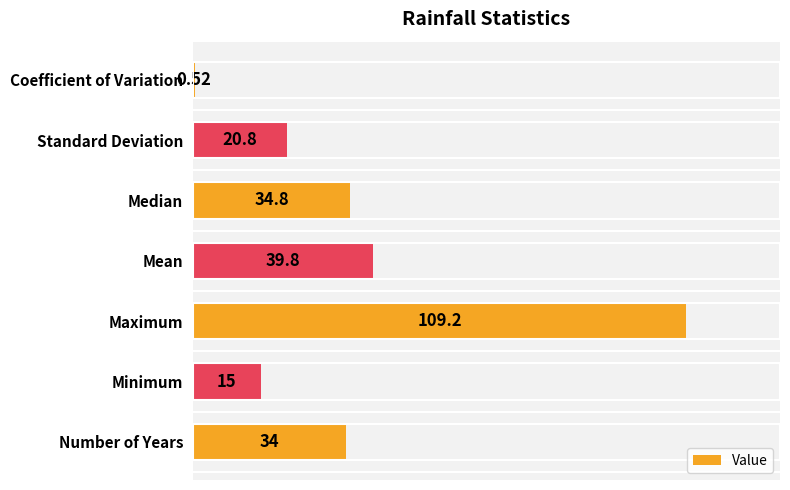

What is the sum of all values?

254.1